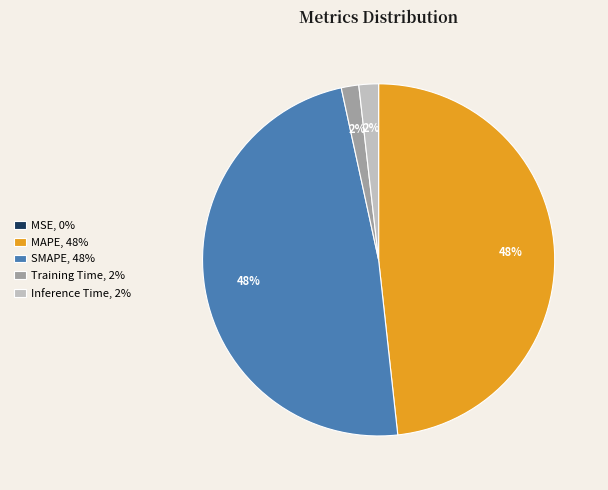

Does any single category account for the majority?

No